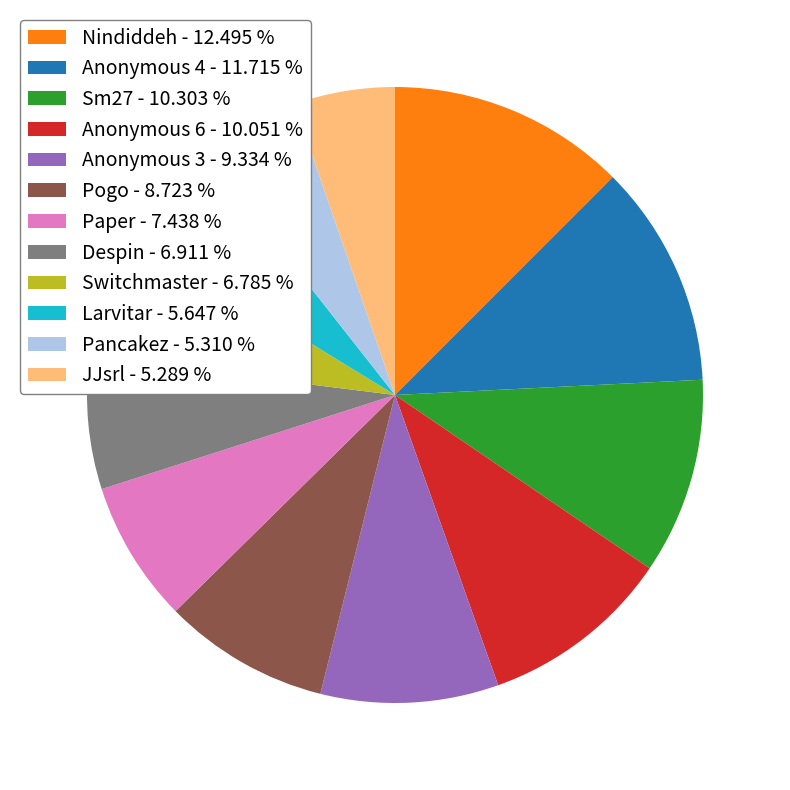

Do Pancakez - 5.310 % and Pogo - 8.723 % together represent more than half of the pie?

No